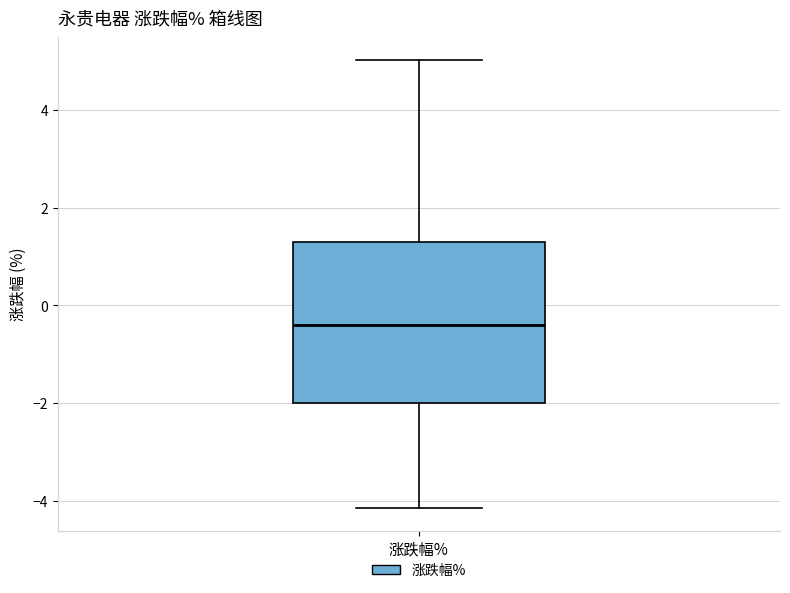

Transcribe this box plot: give where the median line is, the range the box spans, and where the two whiskers end, as read against the y-axis. The values are not printed on the chart, so give them approximately, as read against the axis.

median -0.4, box -2.0 to 1.2, whiskers -4.2 to 5.0